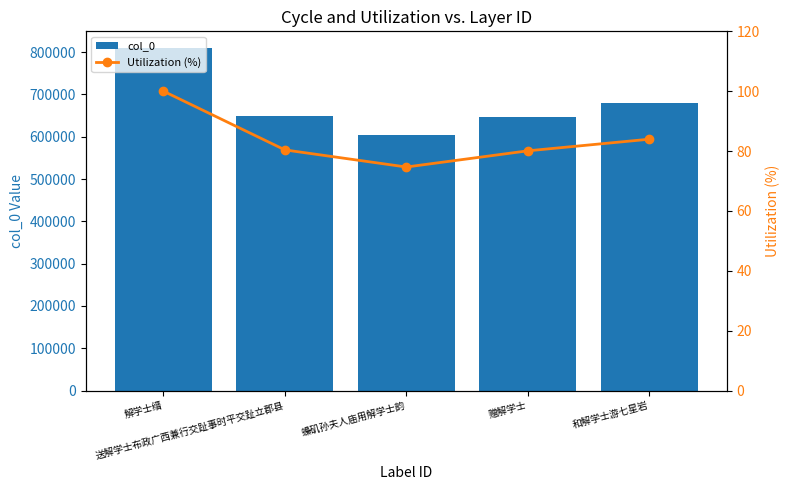

Rank the series by their maximum value, from highest to lowest.

col_0, Utilization (%)